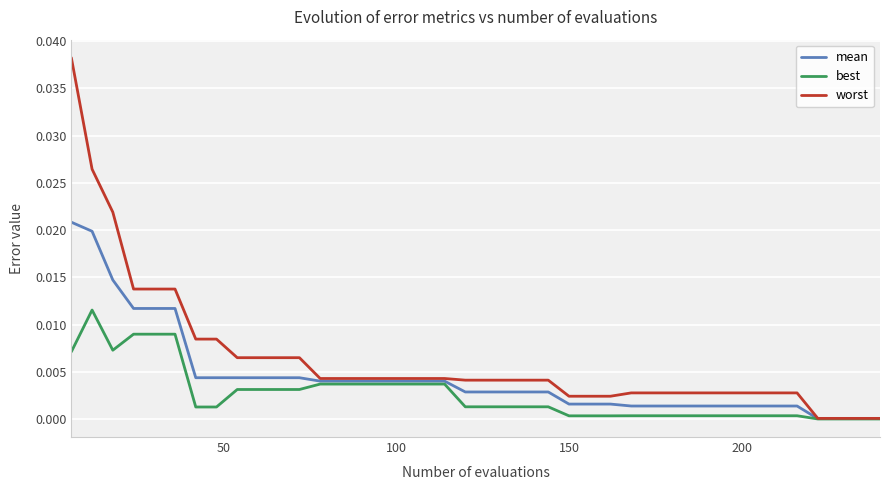

List the series in order of their overall mean, lowest first.

best, mean, worst